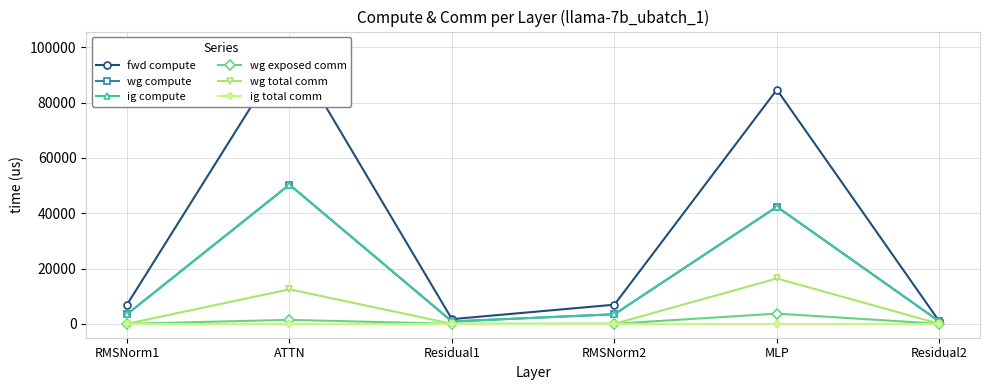

What are all the series names shown in the legend?

fwd compute, wg compute, ig compute, wg exposed comm, wg total comm, ig total comm